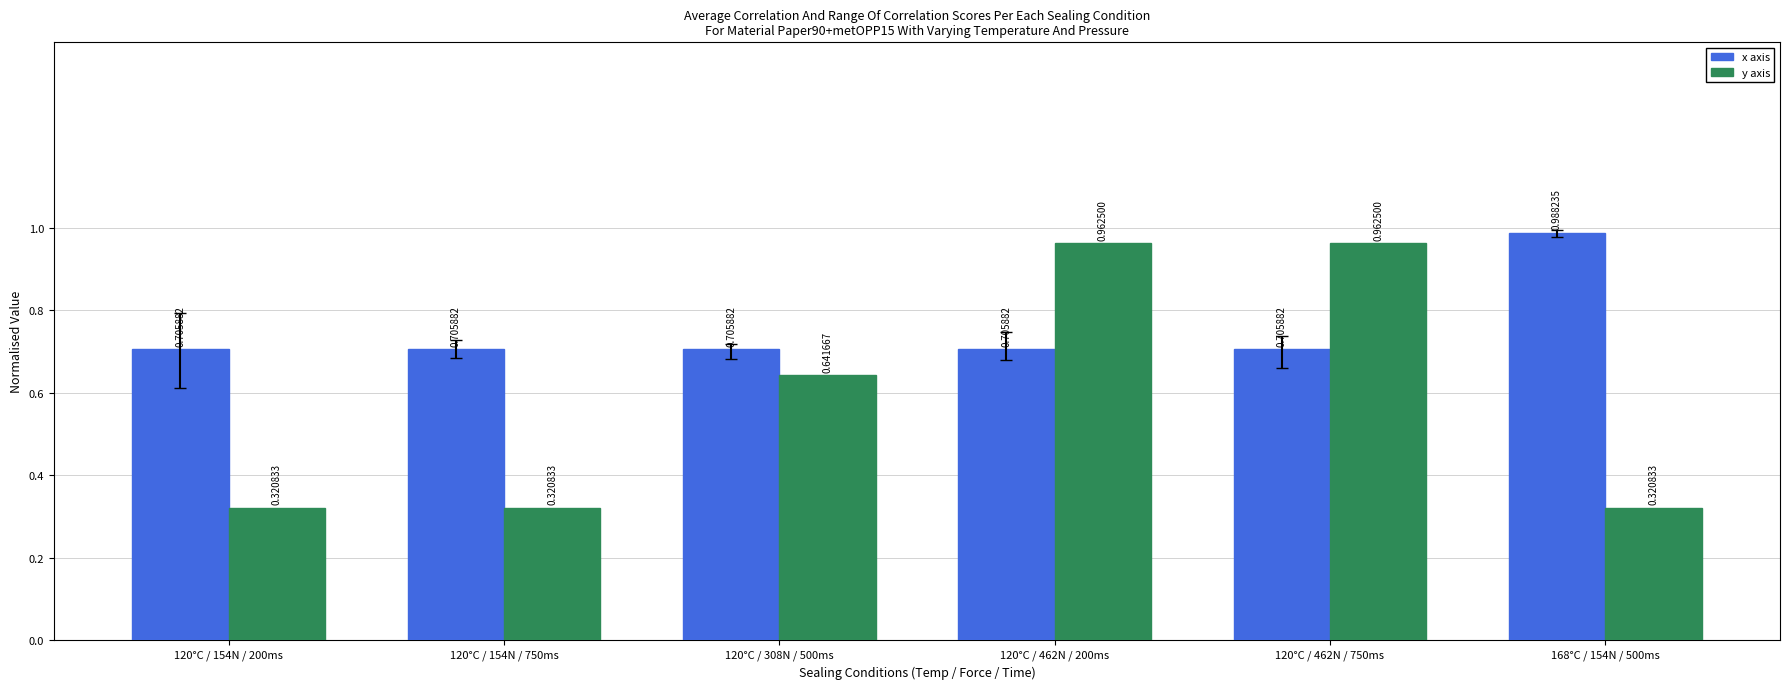

What is the sum of the y axis values at 120°C / 154N / 750ms and 120°C / 462N / 200ms?

1.3